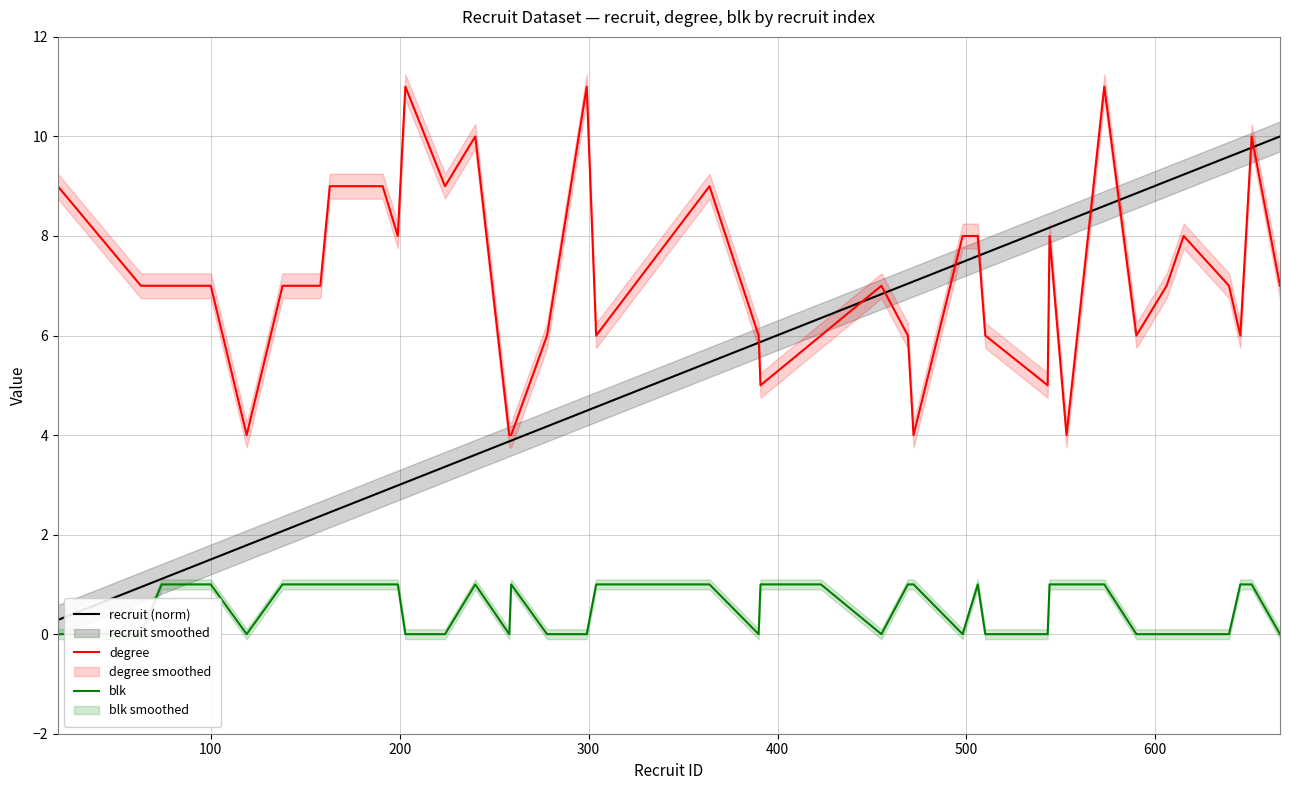

List the series in order of their peak value, lowest first.

blk, recruit (norm), degree